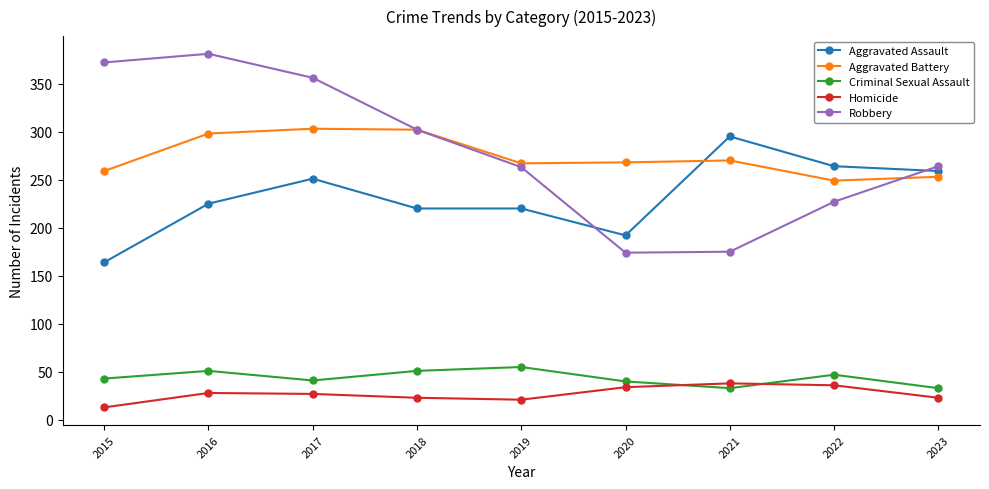

What is the spread (max minus min) of values at 2020?

234